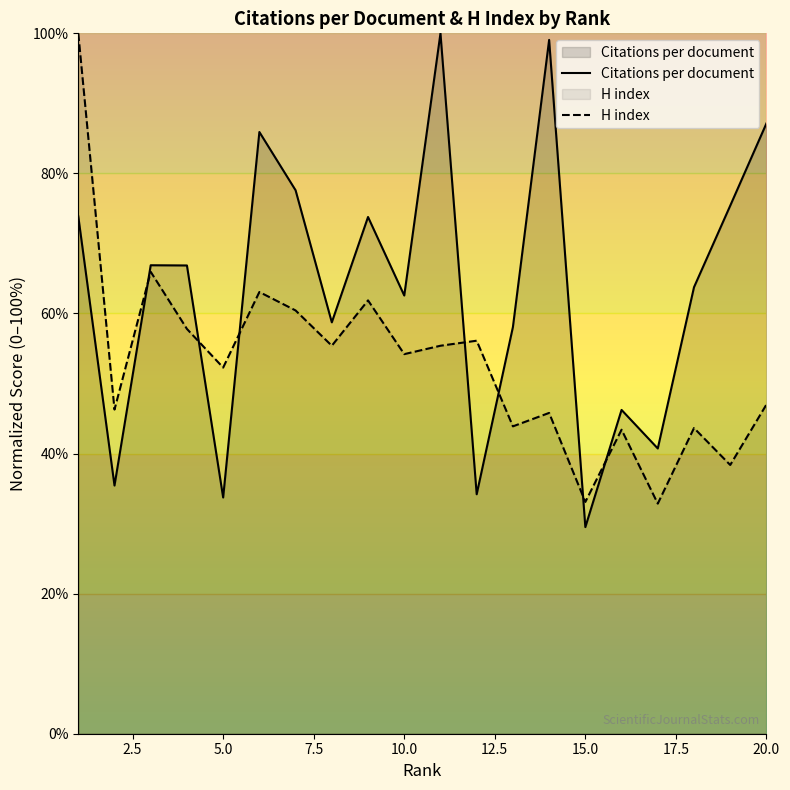

True or false: H index has more than 2 interior local peaks.

True